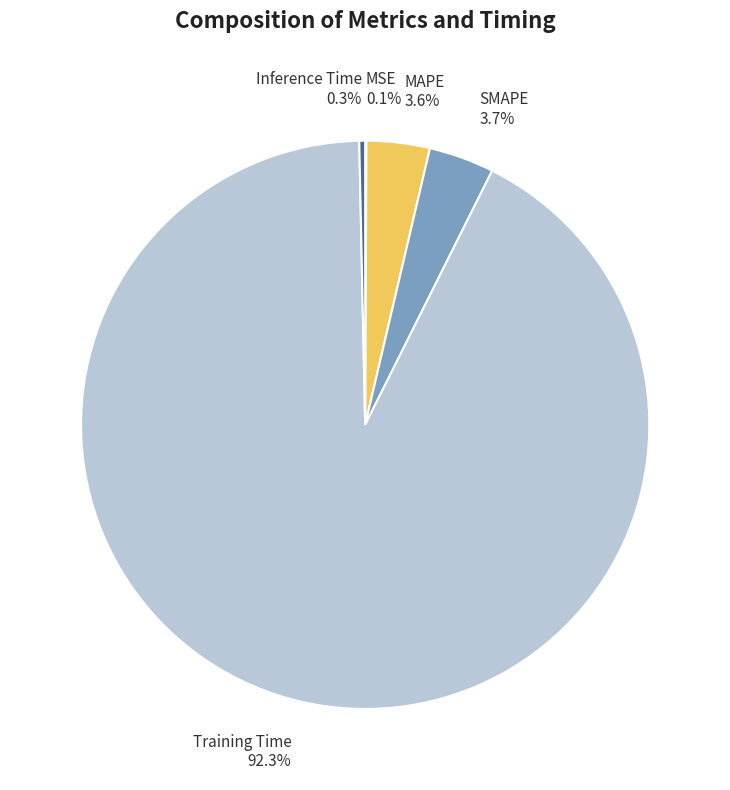

Which category has the biggest portion of the pie?

Training Time